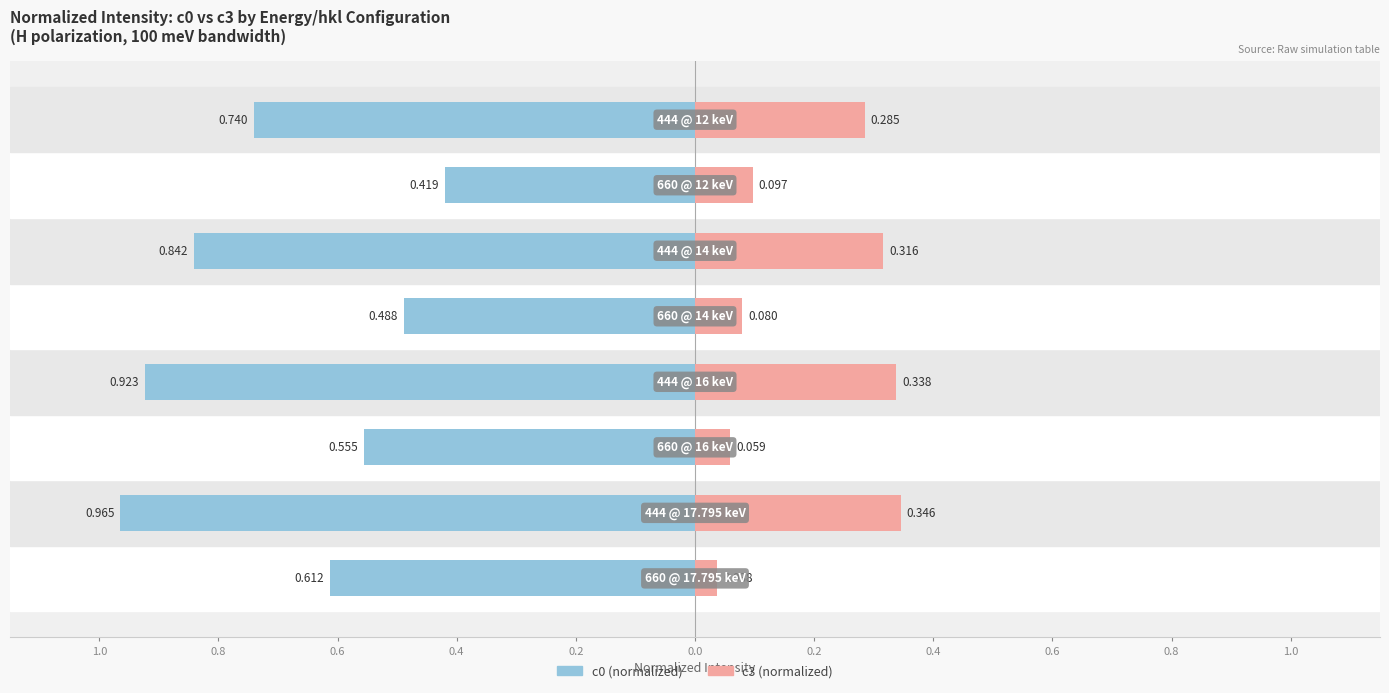

How many data points does each series have?

8